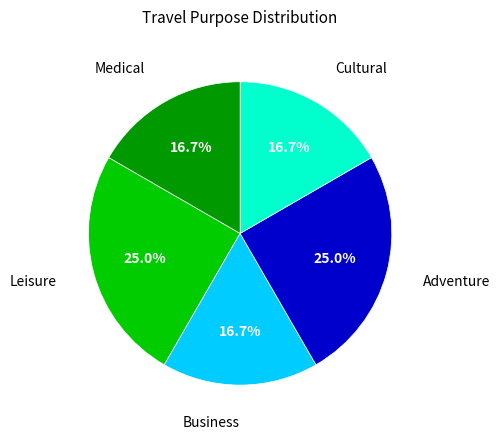

To the nearest percent, what percentage of the pie is Medical?

17%